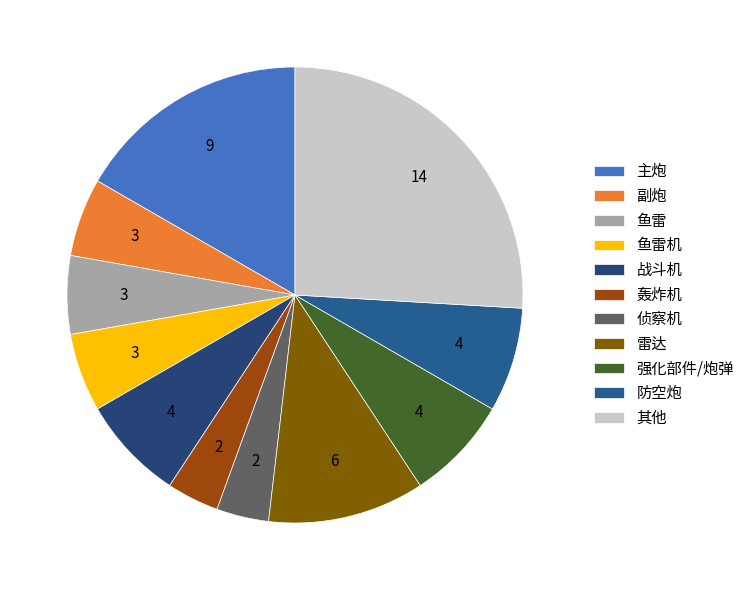

Count the number of slices in the pie.

11